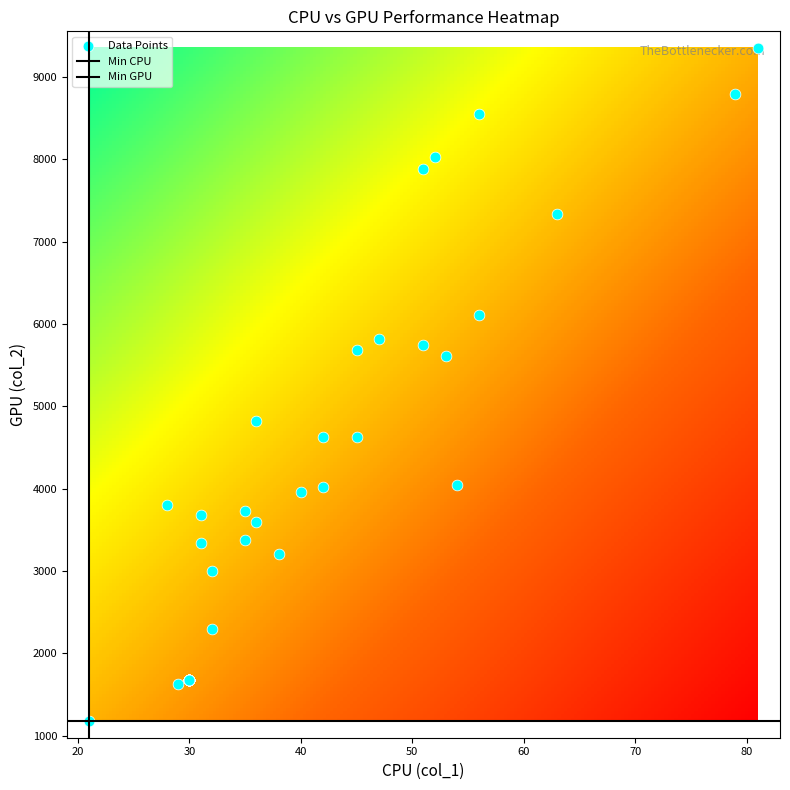

The value of 0 at 8 is 9355. True or false?

True